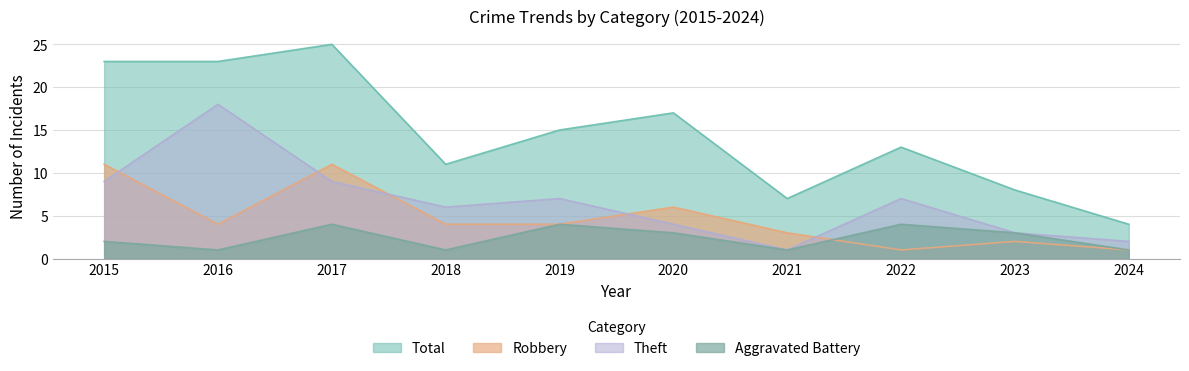

What are all the series names shown in the legend?

Total, Robbery, Theft, Aggravated Battery